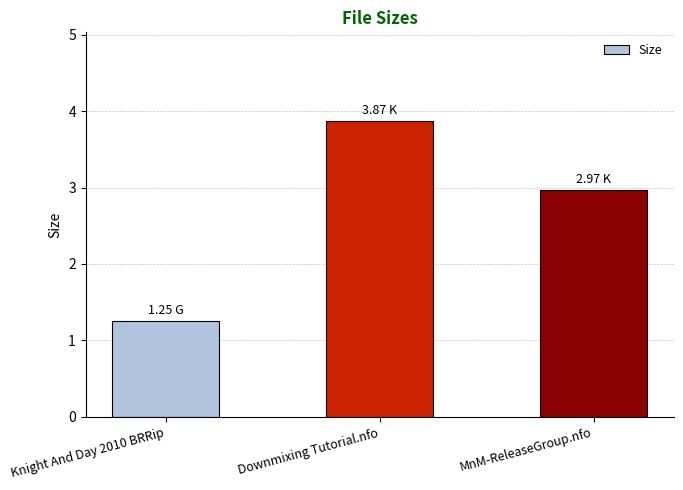

What is the label of the 1st bar from the right?

MnM-ReleaseGroup.nfo